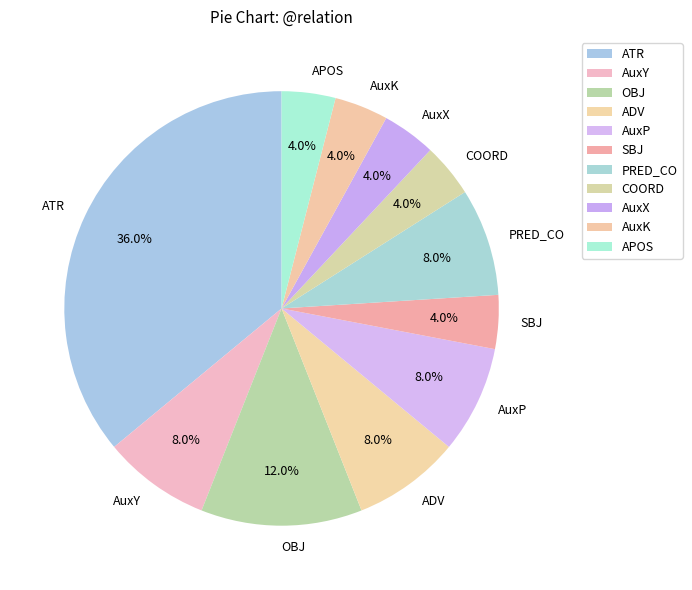

To the nearest percent, what portion does OBJ represent?

12%